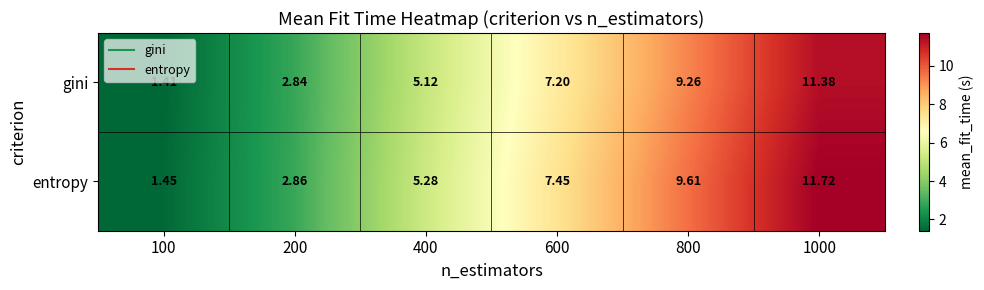

How many data points in entropy are less than 7?

3